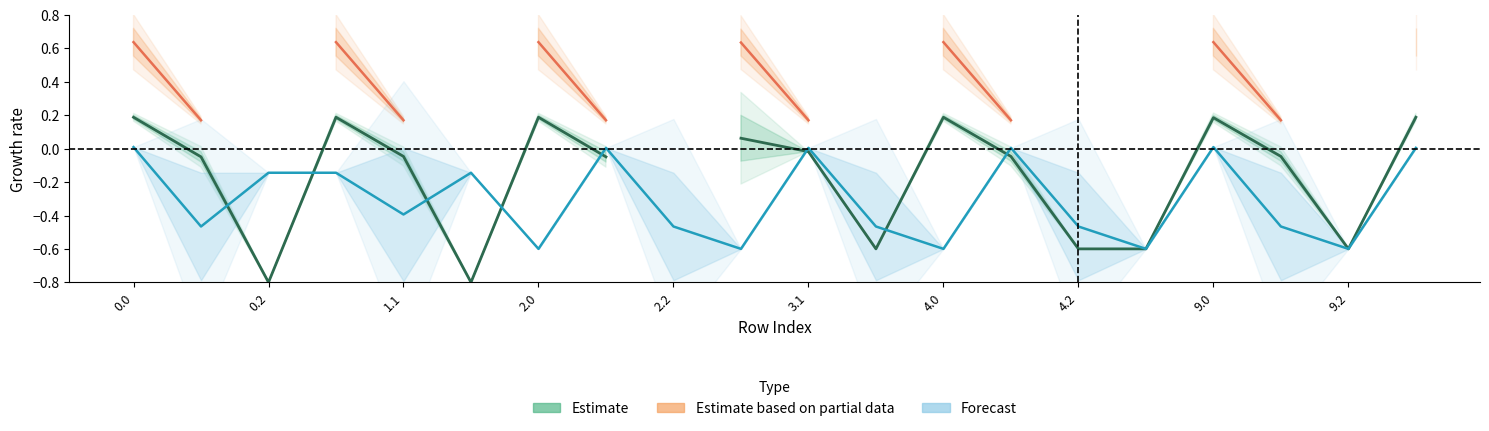

How many distinct data groups are displayed?

3